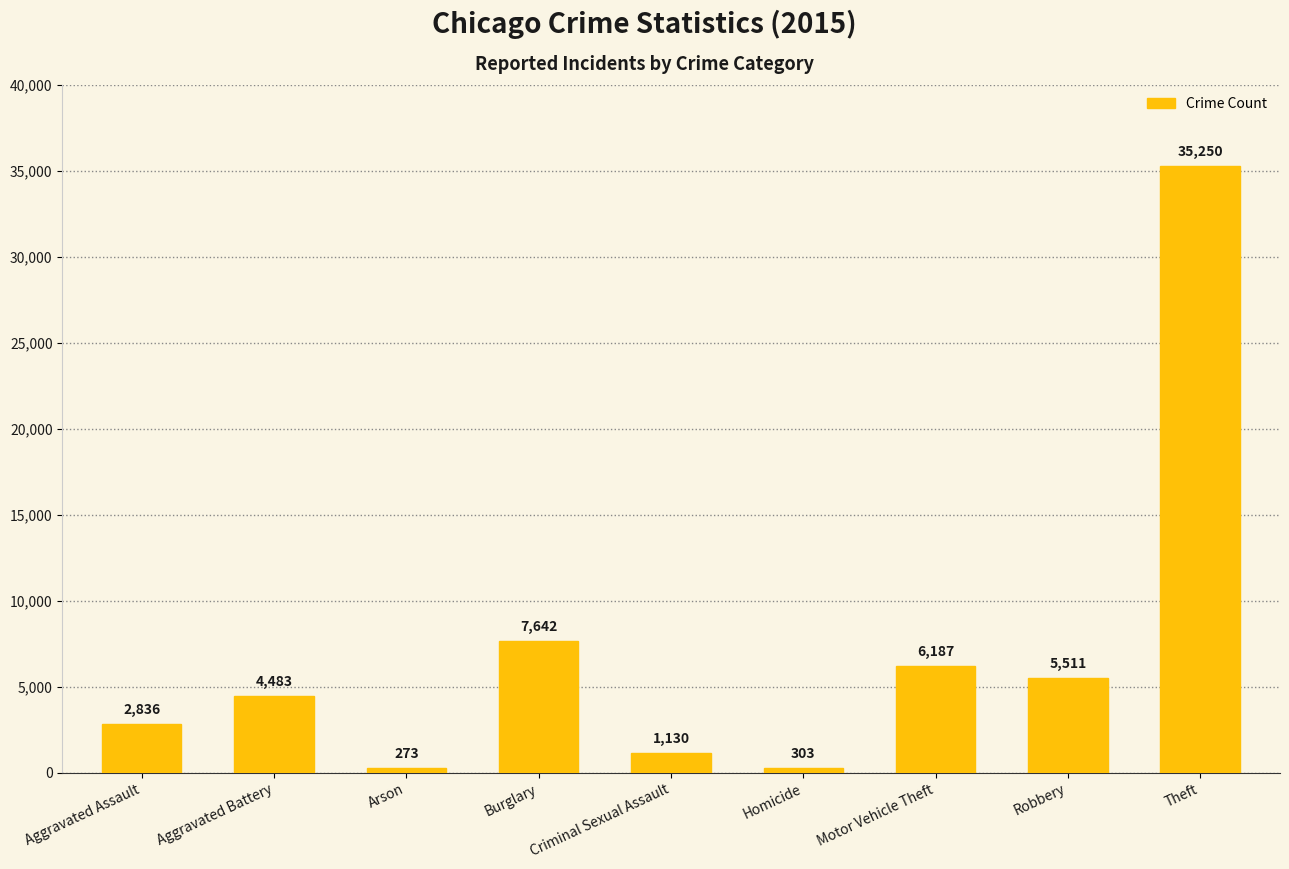

What is the average value?

7068